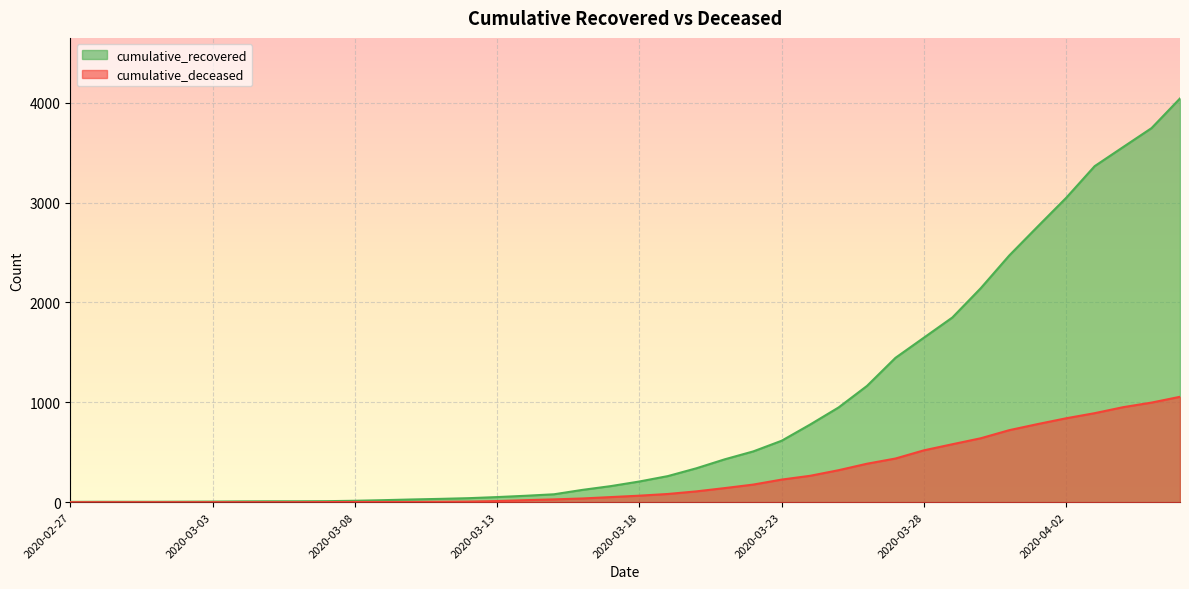

Which has a higher value, 2020-03-02 or 2020-03-09?

2020-03-09